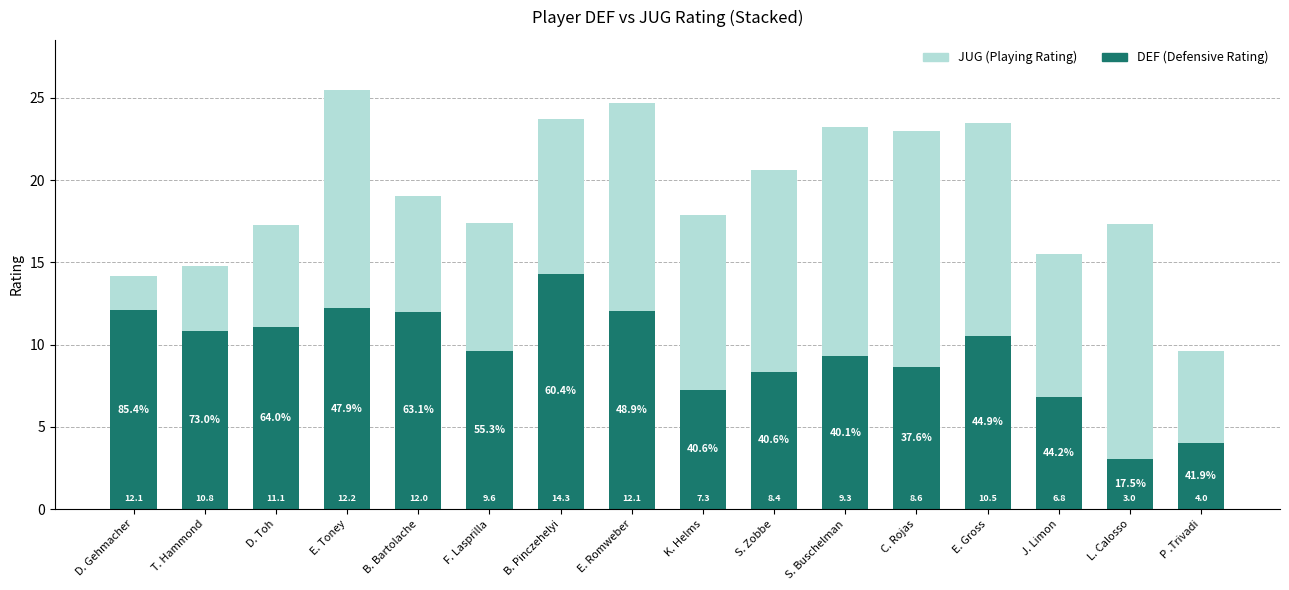

At which label is DEF (Defensive Rating) closest to 8?

S. Zobbe